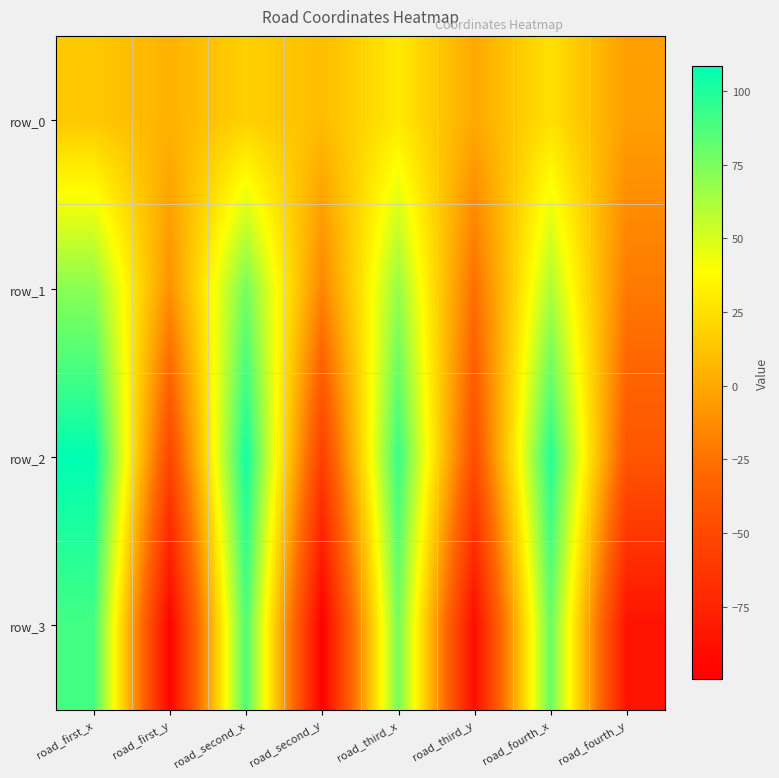

Rank the series at road_third_x from lowest to highest value.

row_0, row_1, row_3, row_2